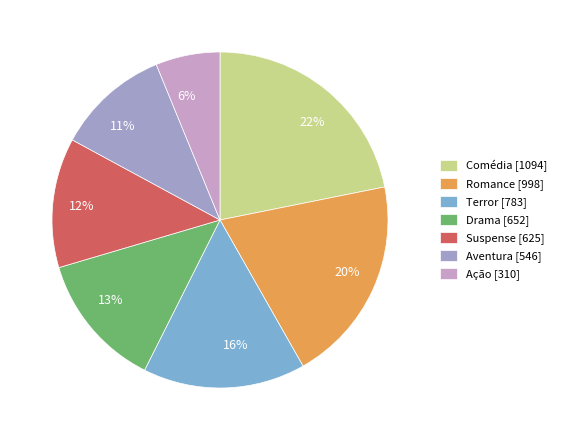

What percentage is the Suspense slice, to the nearest percent?

12%